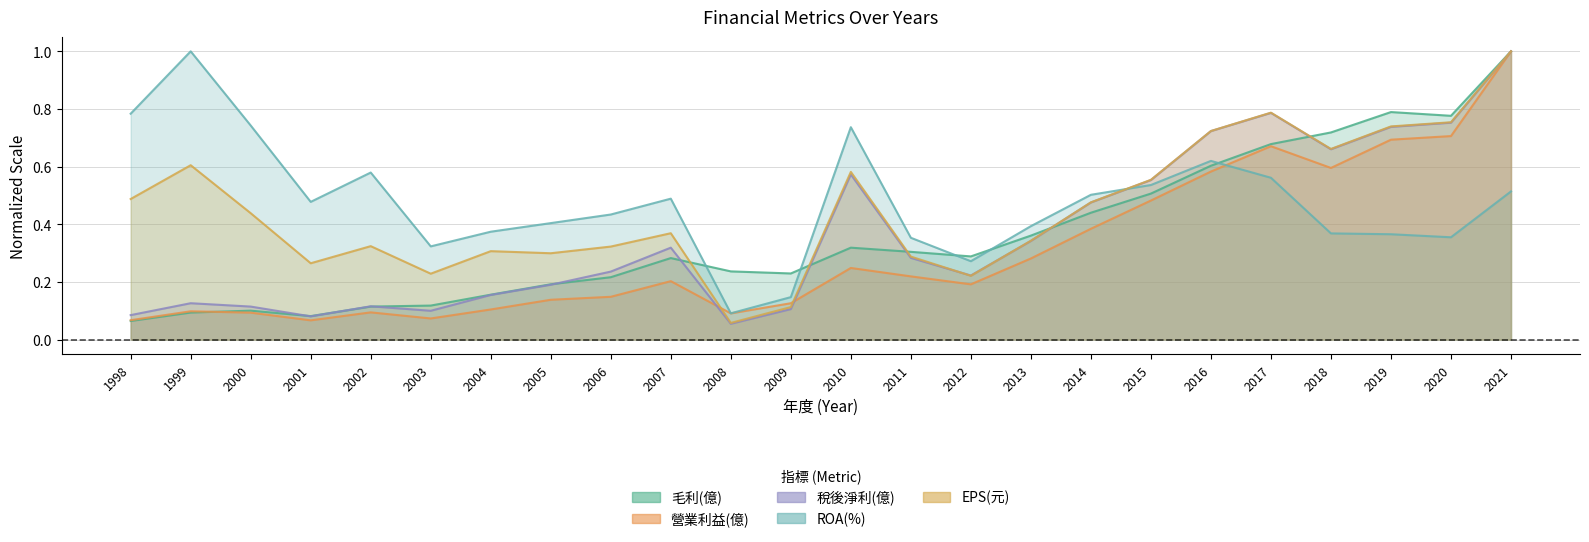

Where is the first local minimum for EPS(元)?

2001